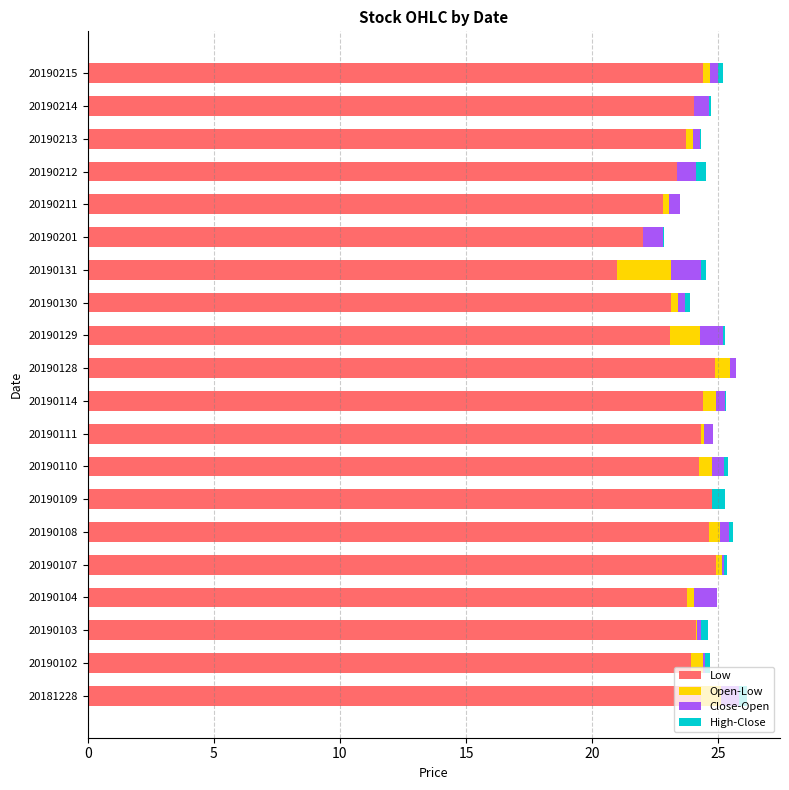

What is the sum of all Low values?

475.7